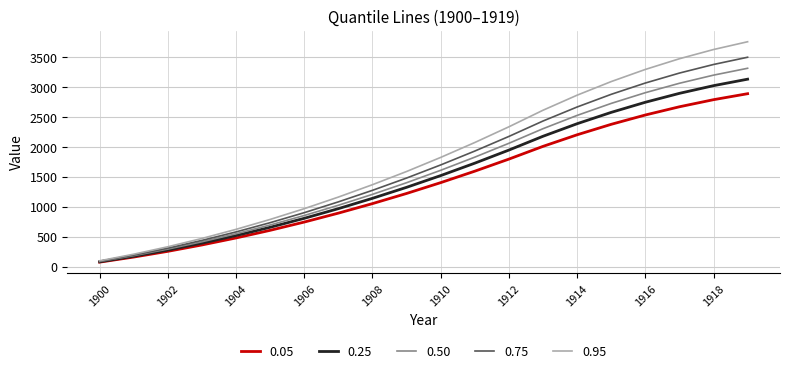

Rank the series by their average value, from lowest to highest.

0.05, 0.25, 0.50, 0.75, 0.95